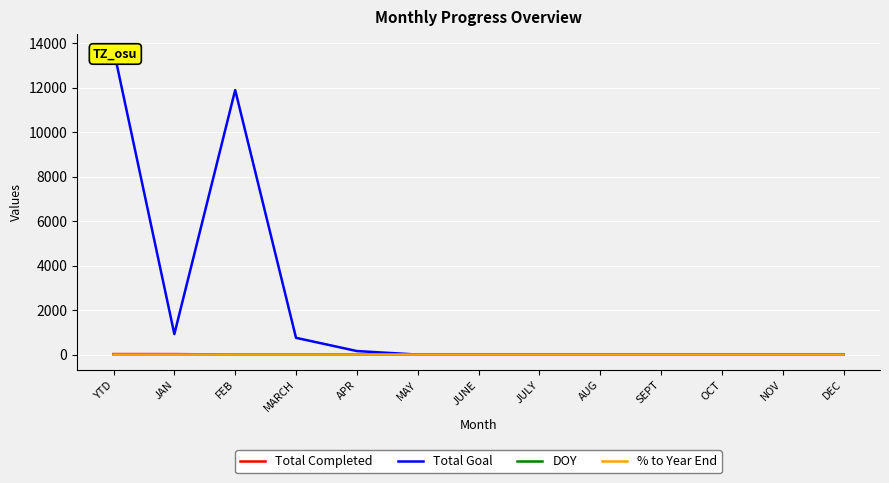

Which series has the largest total across all categories?

Total Goal